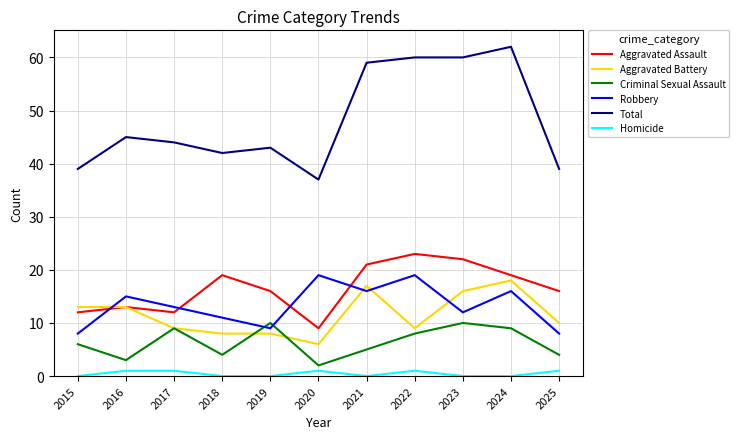

What are all the series names shown in the legend?

Aggravated Assault, Aggravated Battery, Criminal Sexual Assault, Robbery, Total, Homicide